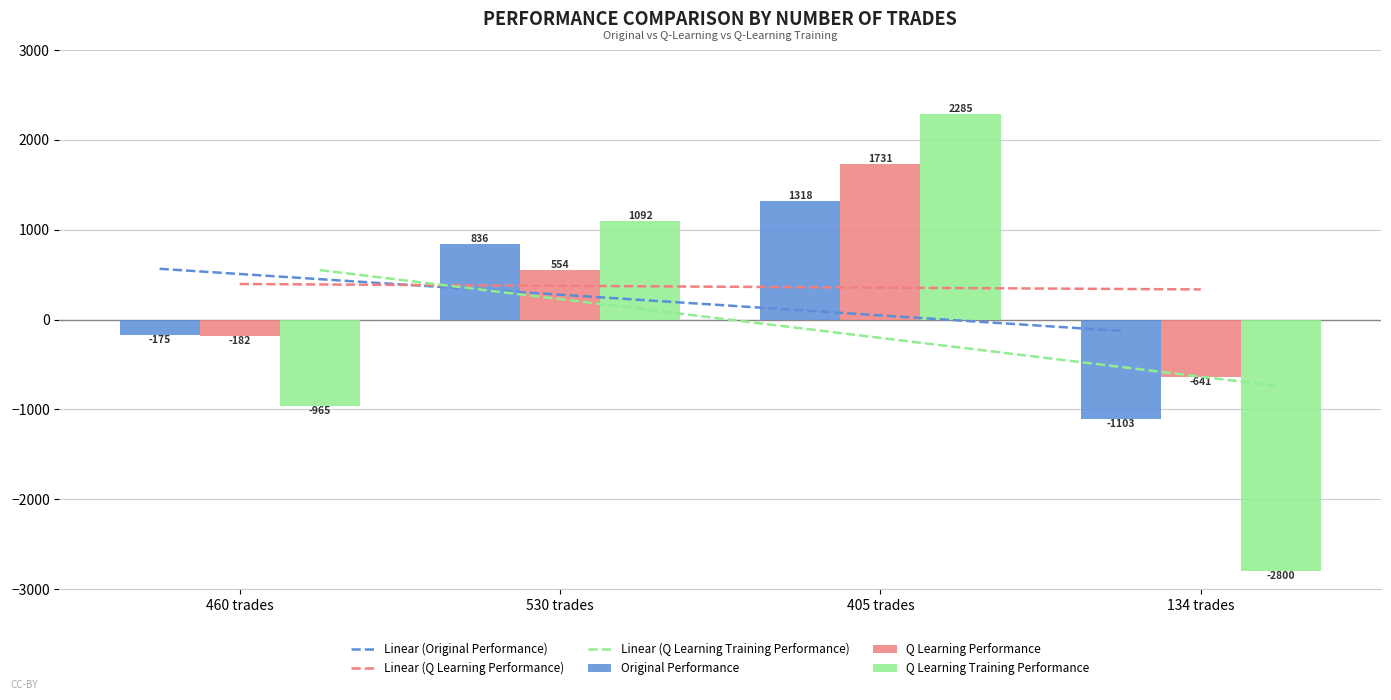

Is the value of Q Learning Training Performance at 530 trades greater than the value of Original Performance at 134 trades?

Yes